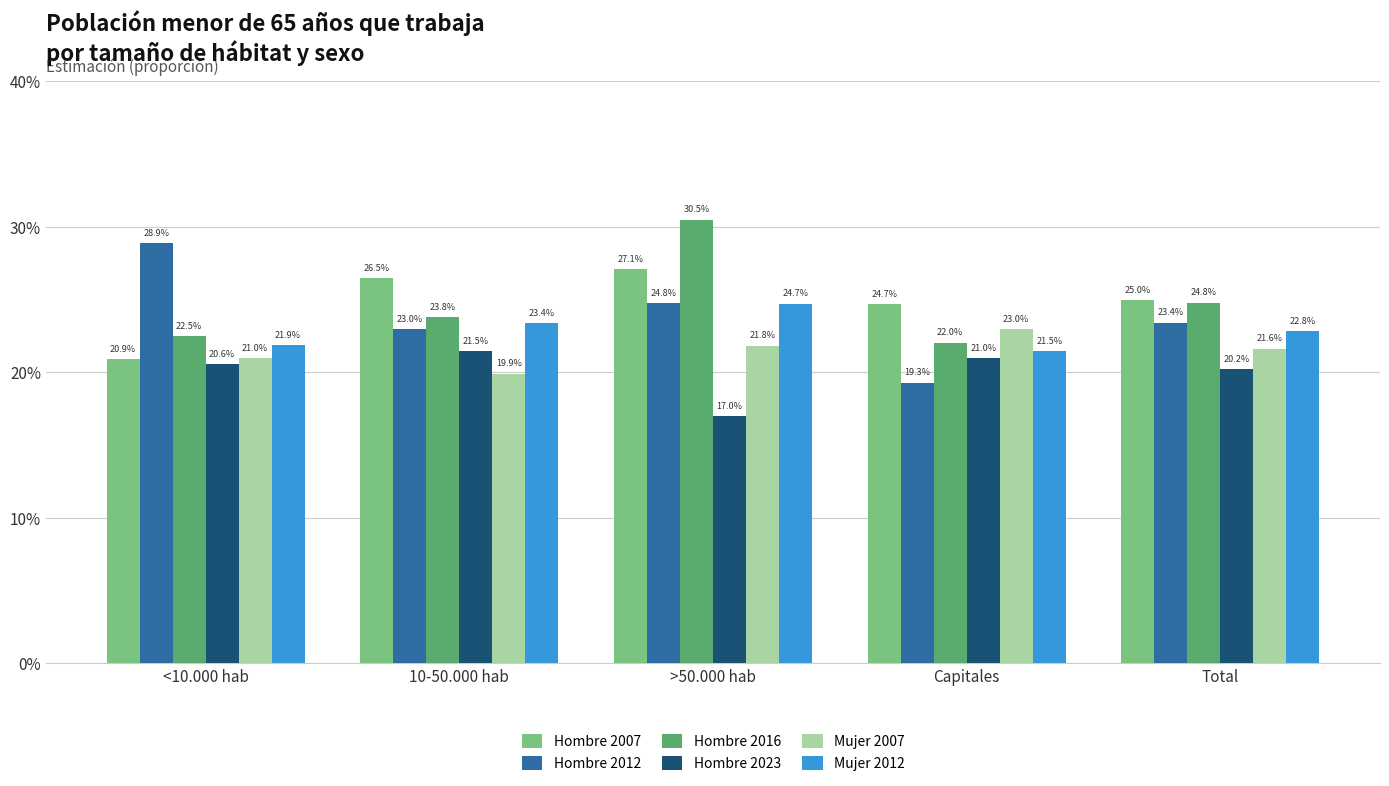

At how many categories does at least one series exceed 0?

5